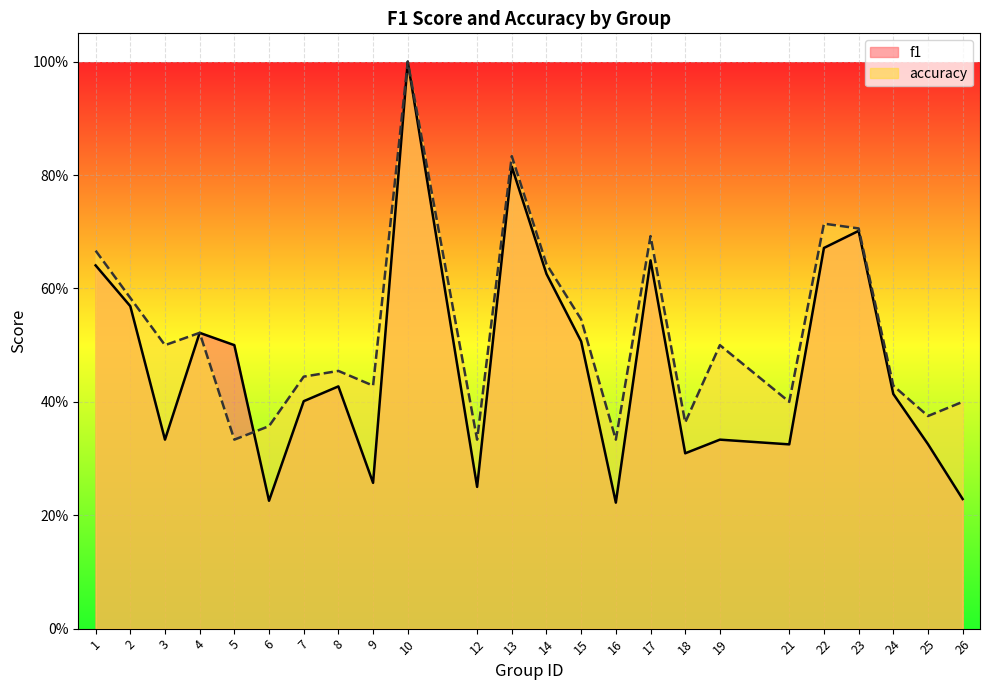

After their last crossing, which series has the higher values: f1 or accuracy?

accuracy